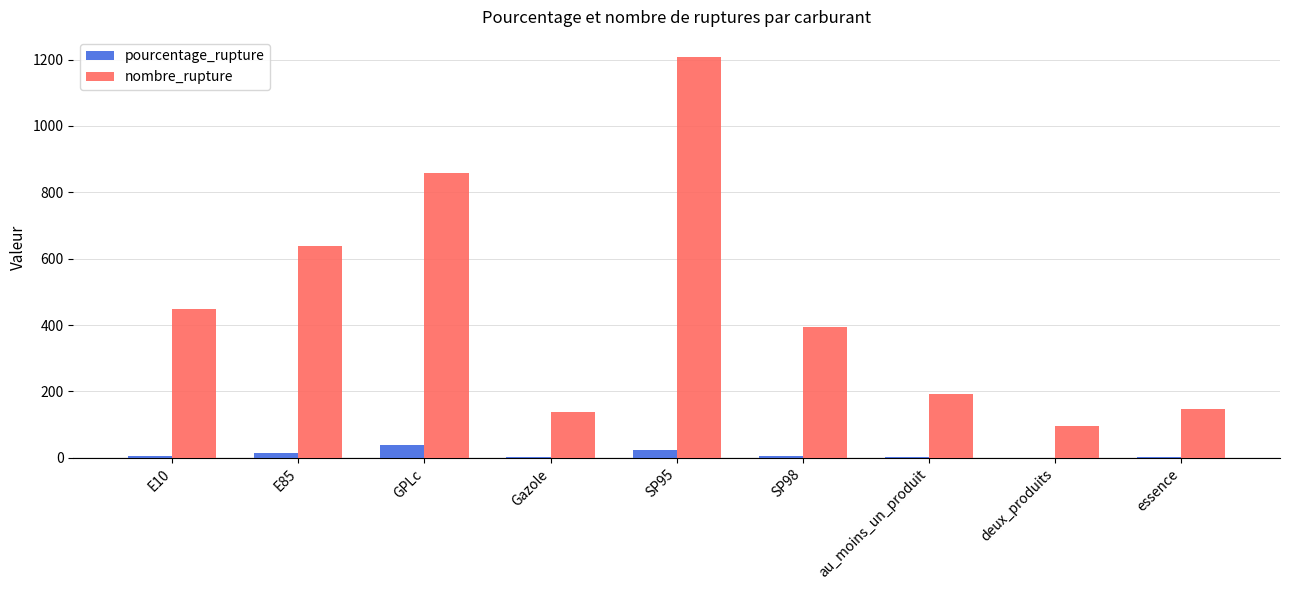

Is the value of pourcentage_rupture at E85 greater than the value of nombre_rupture at SP95?

No